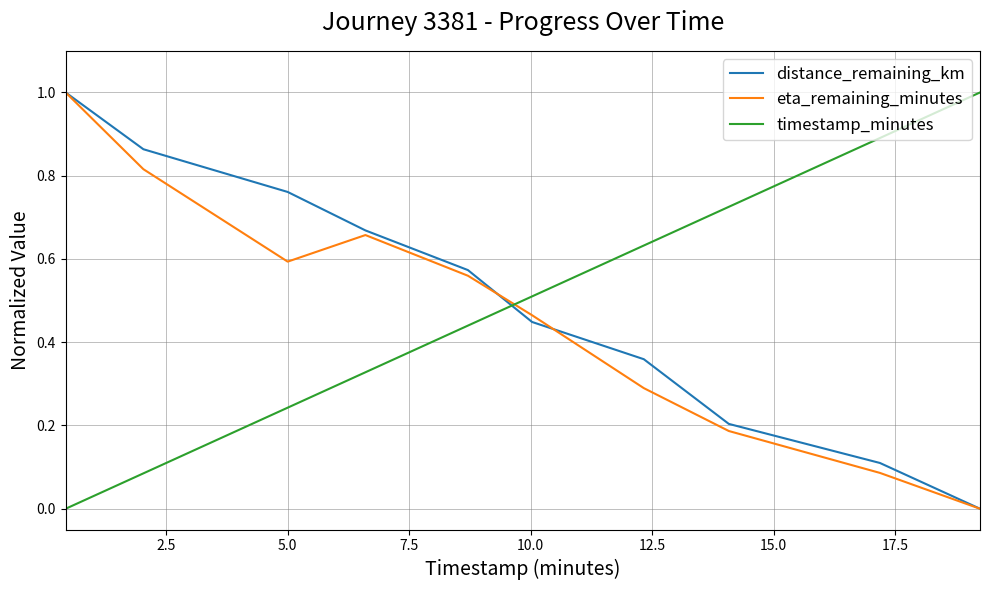

True or false: distance_remaining_km and timestamp_minutes intersect in this chart.

True